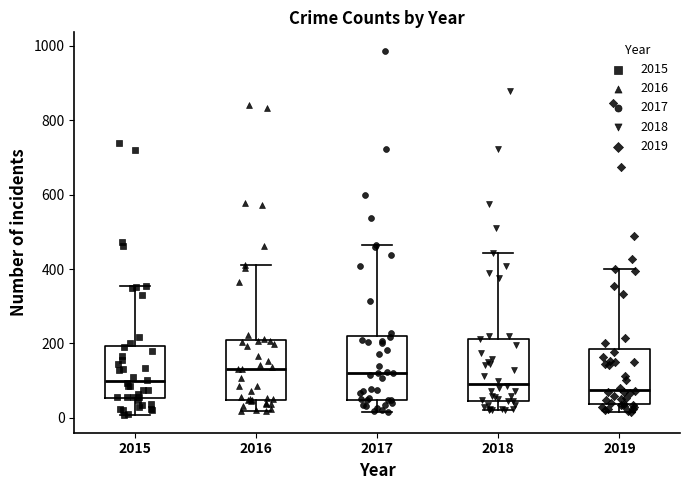

Reading left to right, read every box against the y-axis: the position of its median line, the range the box covers, and the ends of its whiskers. The values are not printed on the chart, so give them approximately, as read against the axis.

2015: median 100, box 60 to 200, whiskers 0 to 360
2016: median 140, box 40 to 200, whiskers 20 to 420
2017: median 120, box 40 to 220, whiskers 20 to 460
2018: median 100, box 40 to 220, whiskers 20 to 440
2019: median 80, box 40 to 180, whiskers 20 to 400